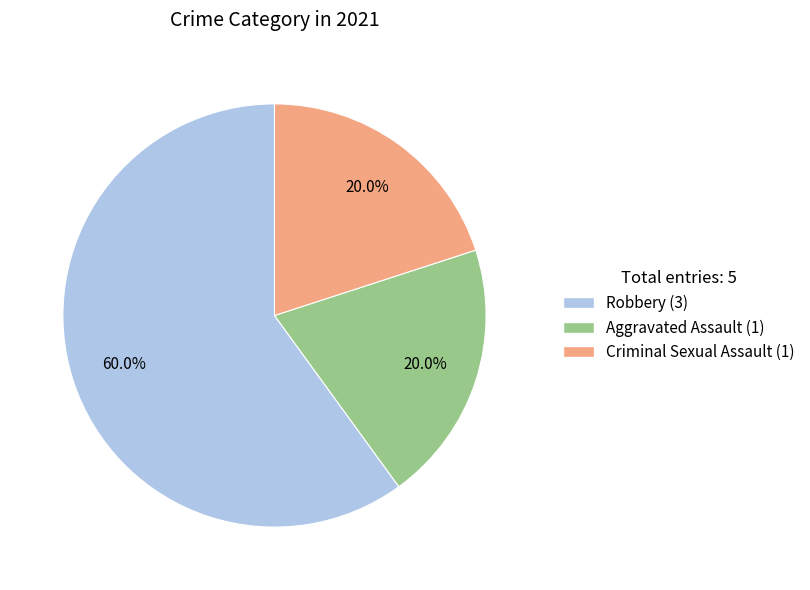

Is there any slice that represents more than half of the pie?

Yes